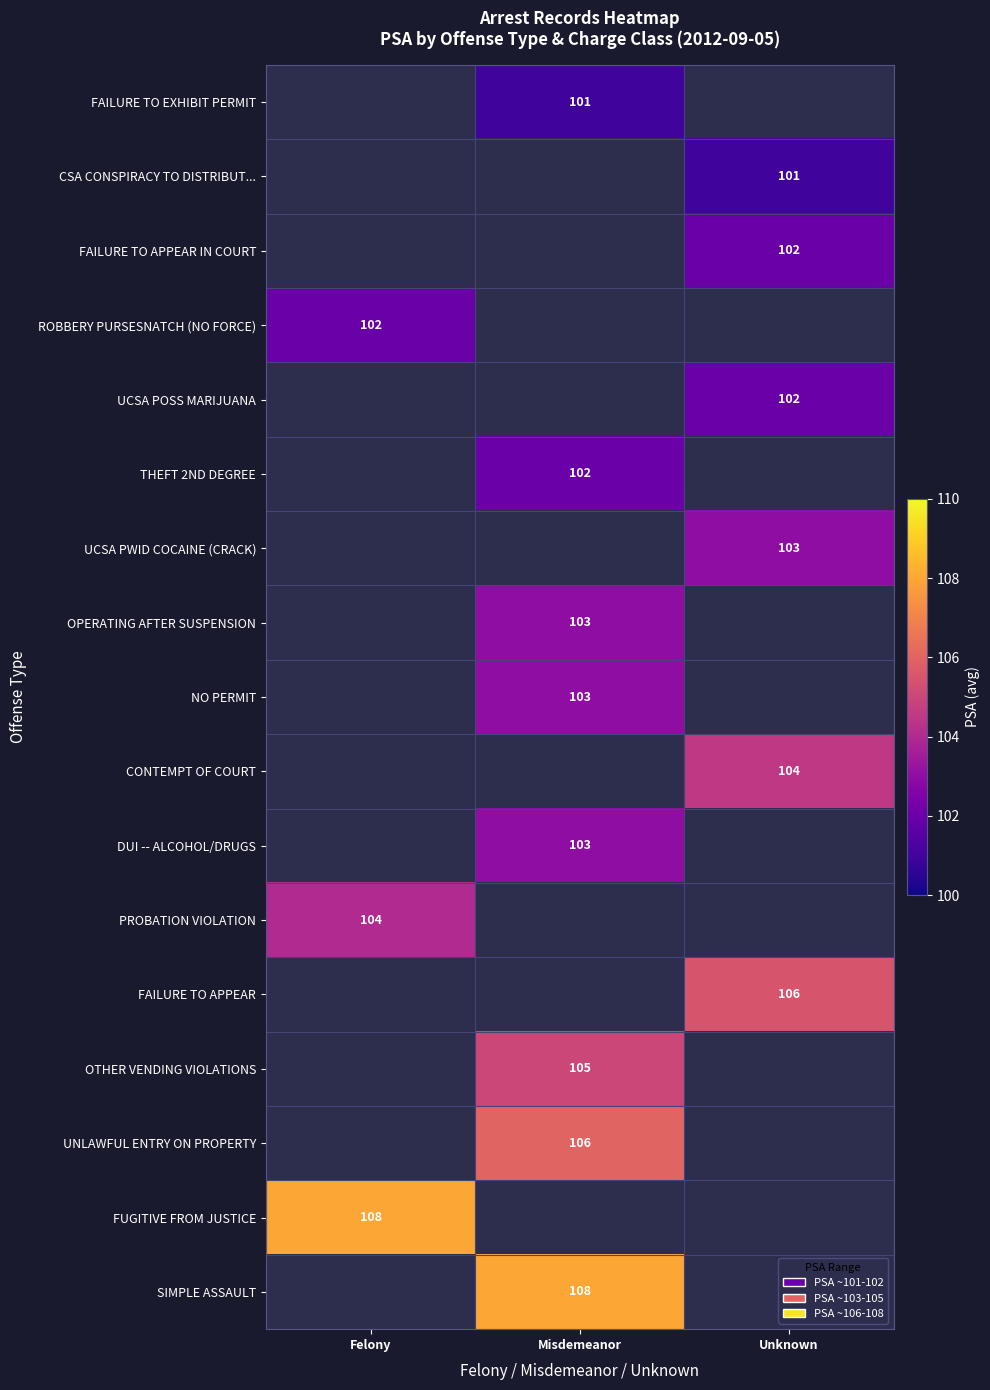

The ROBBERY PURSESNATCH (NO FORCE) series shows 55 at Felony. True or false?

False